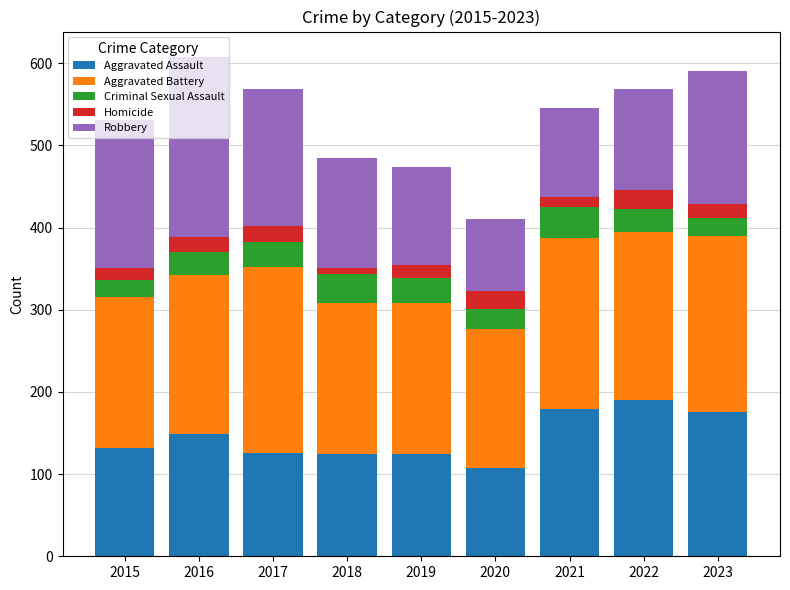

What are all the series names shown in the legend?

Aggravated Assault, Aggravated Battery, Criminal Sexual Assault, Homicide, Robbery